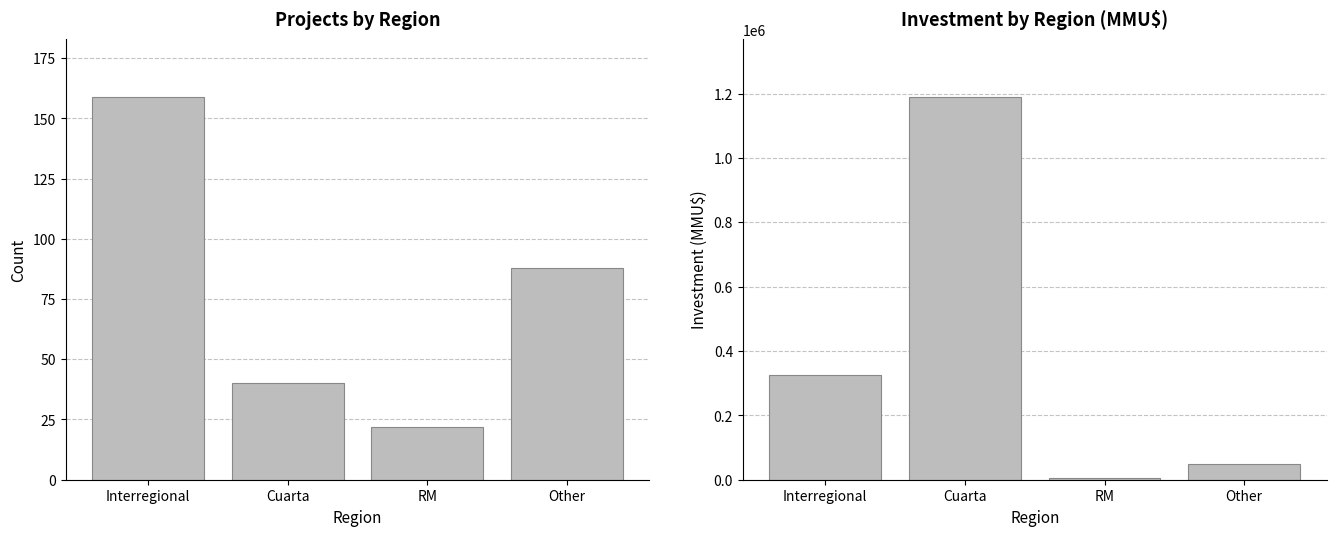

Reading right to left, extract all data points from this chart.

Count: 88	22	40	159
Investment (MMU$): 50000	4500	1190381	326670